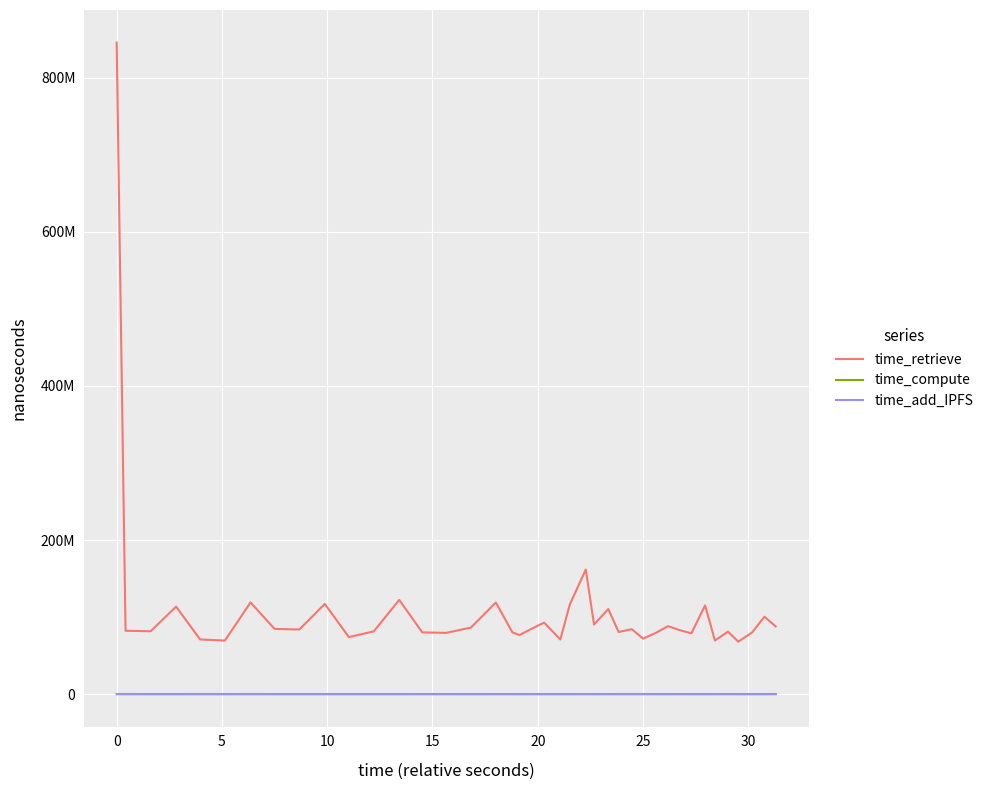

Does the chart display data point markers on the line(s)?

No